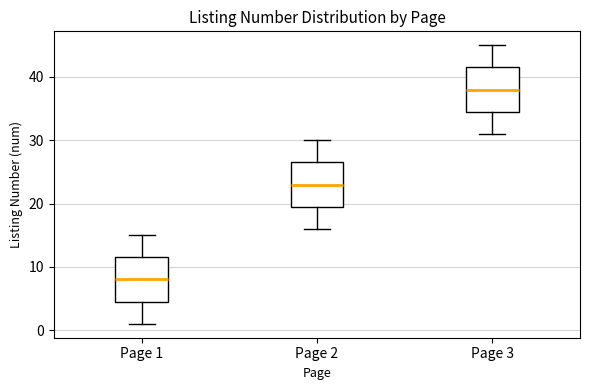

Which box has the lowest median line?

Page 1